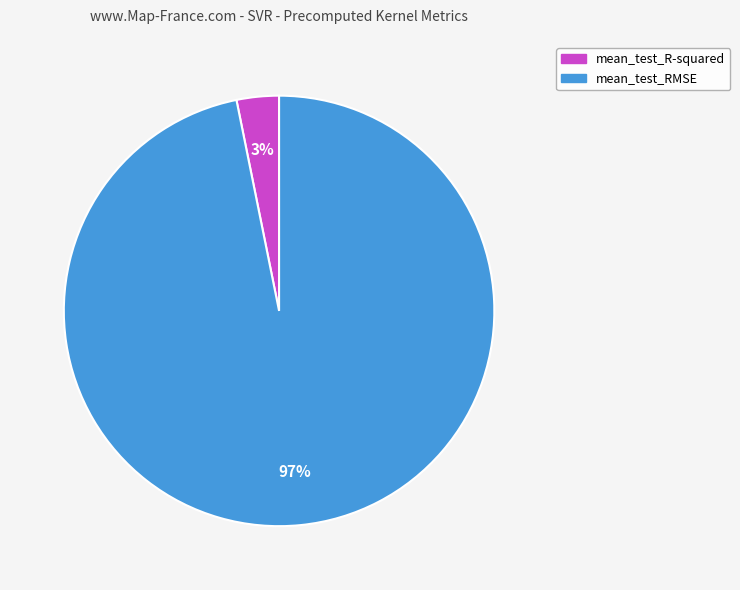

Do mean_test_R-squared and mean_test_RMSE together represent more than half of the pie?

Yes